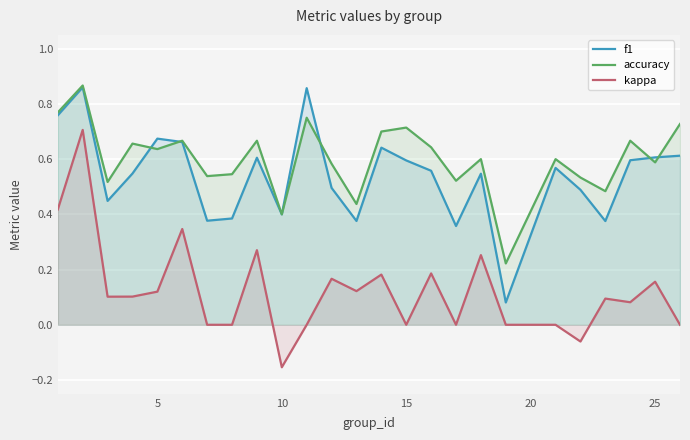

True or false: kappa has a value of 0.3 at 25.

False